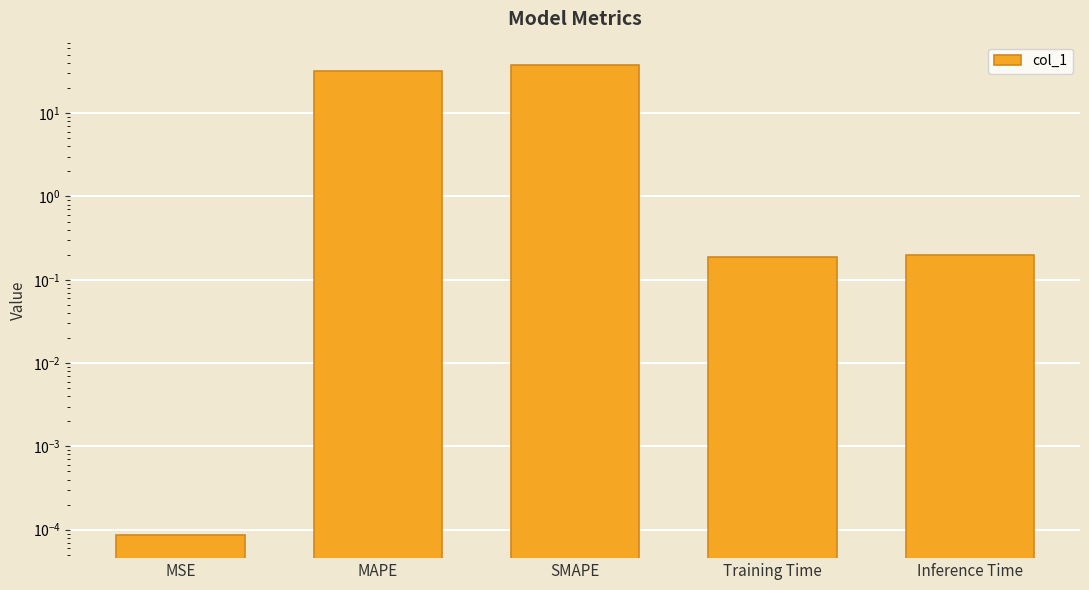

How many bars are there in total?

5